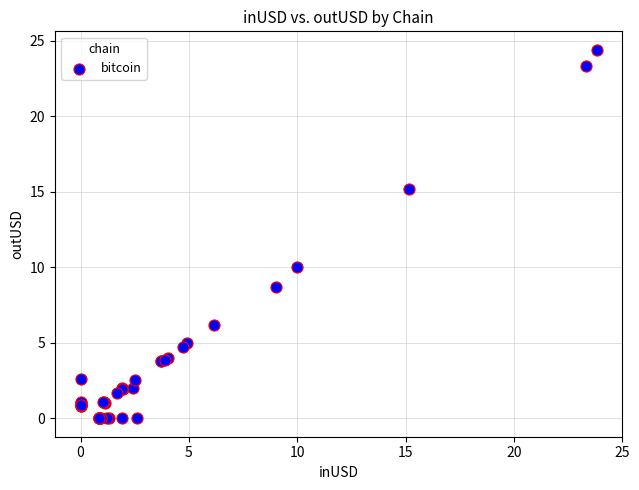

What Y value in the scatter plot is closest to 12?

10.0